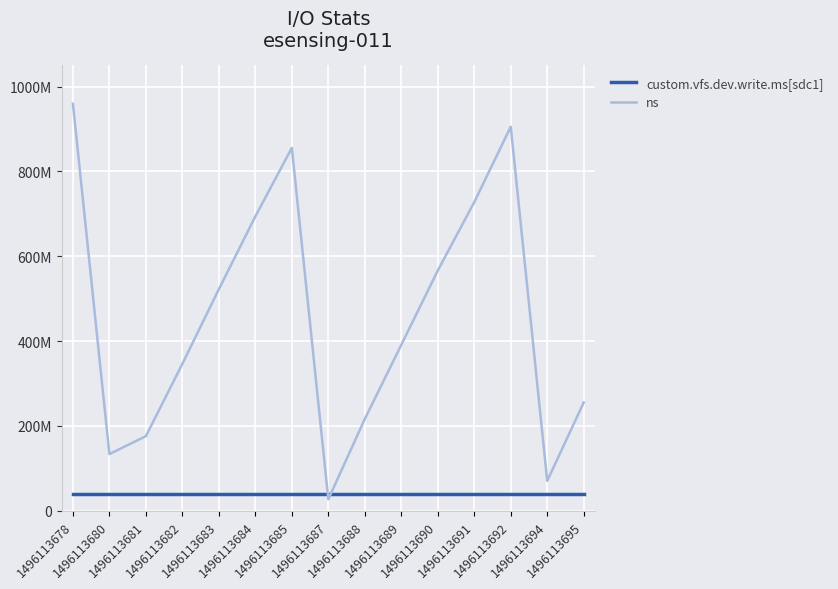

Which series has the largest range (max minus min)?

ns